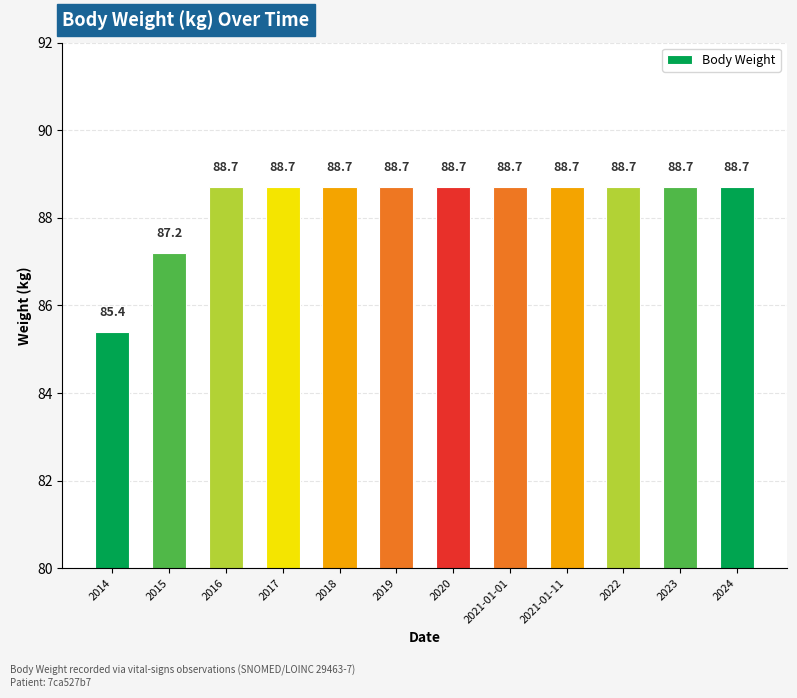

What position from the left is 2022?

10